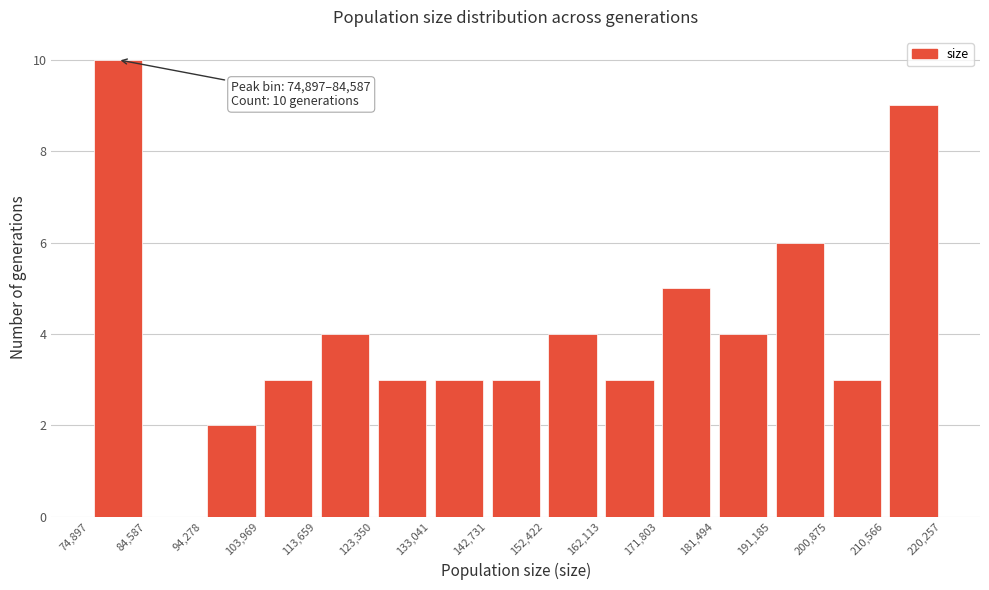

Which range on the x-axis has the tallest bar?

74,897 to 84,587